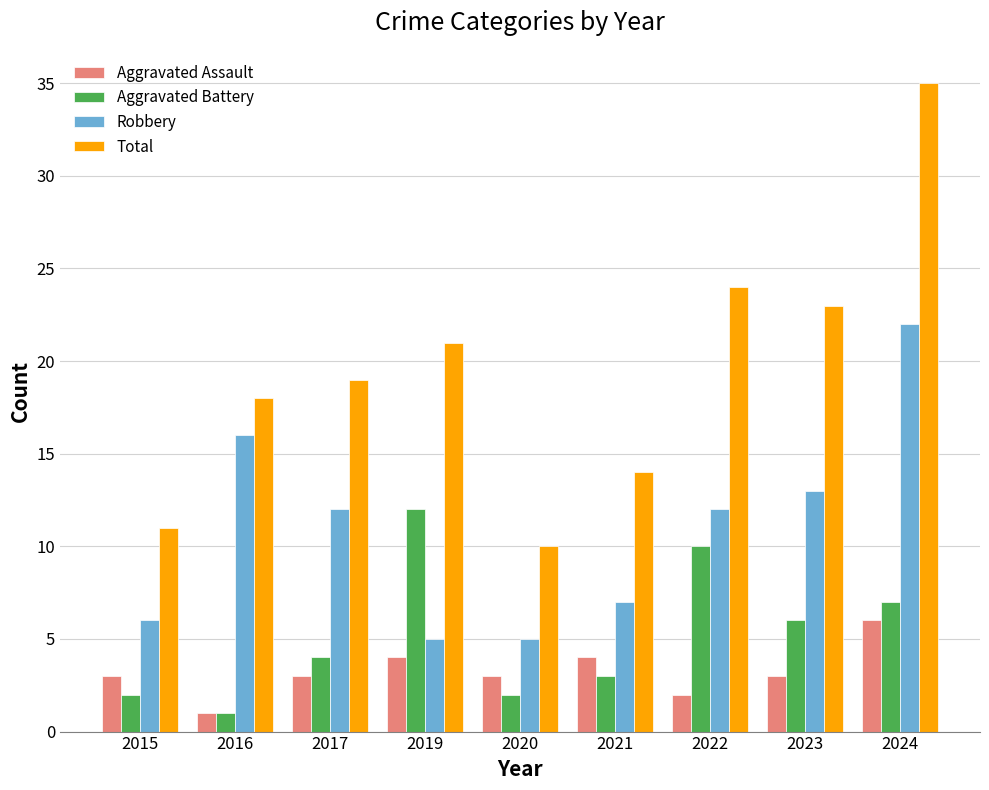

What are all the series names shown in the legend?

Aggravated Assault, Aggravated Battery, Robbery, Total